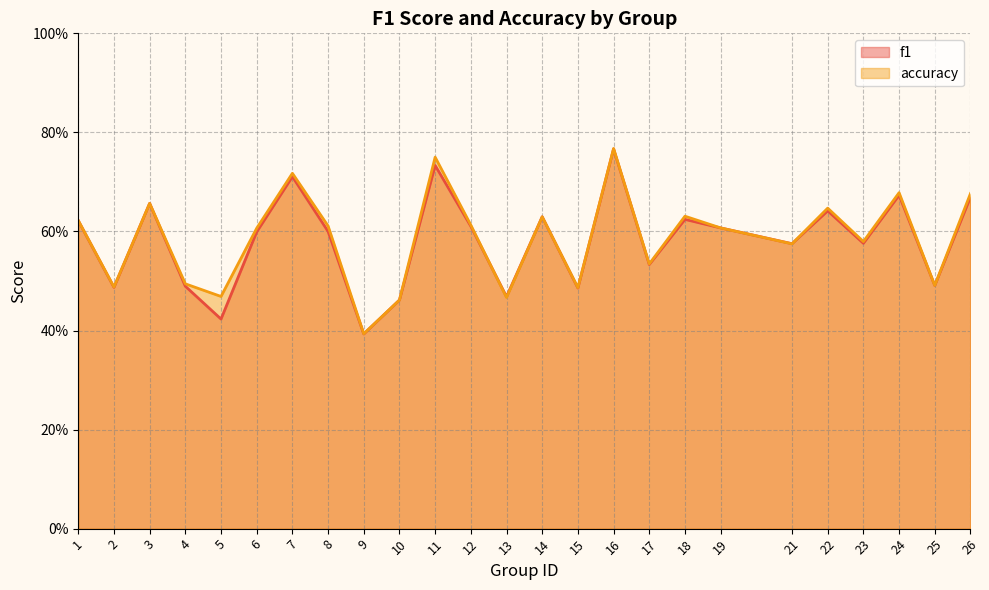

At how many categories does at least one series exceed 0?

25